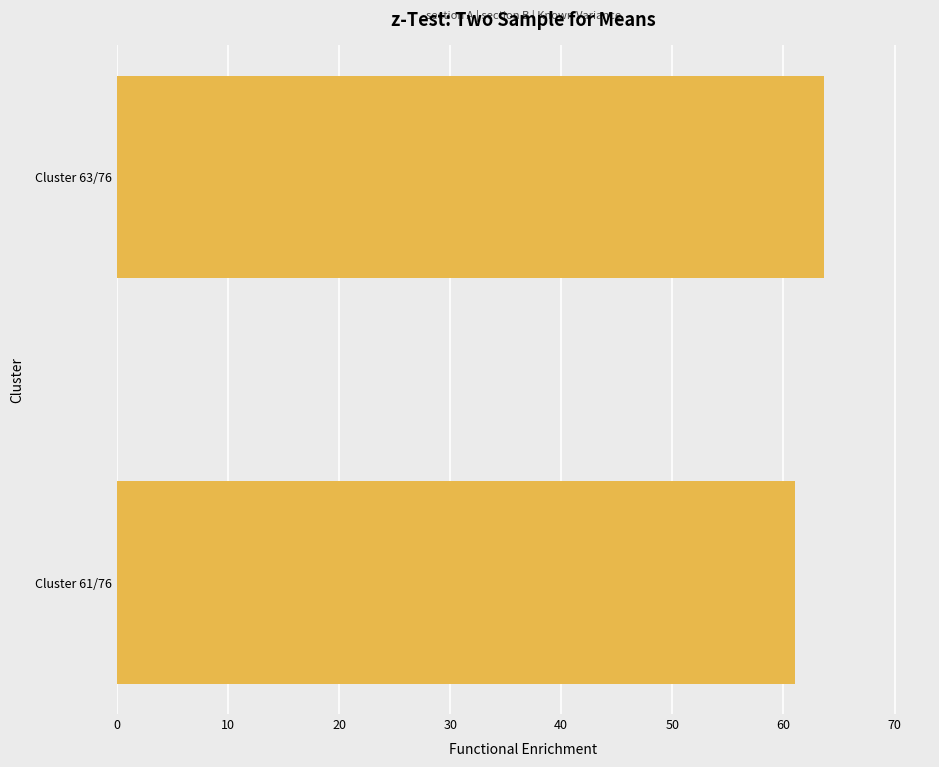

What is the difference between the maximum and minimum values?

2.6